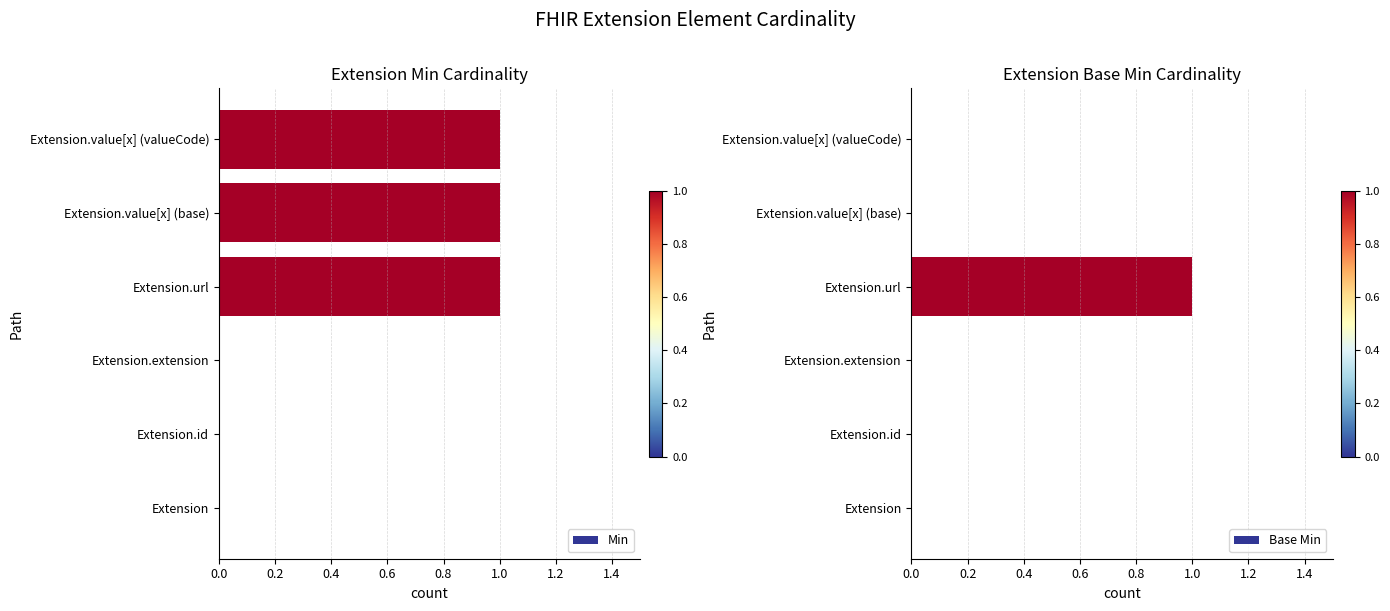

Reading right to left, transcribe all the data shown in this chart.

Min: 1	1	1	0	0	0
Base Min: 0	0	1	0	0	0